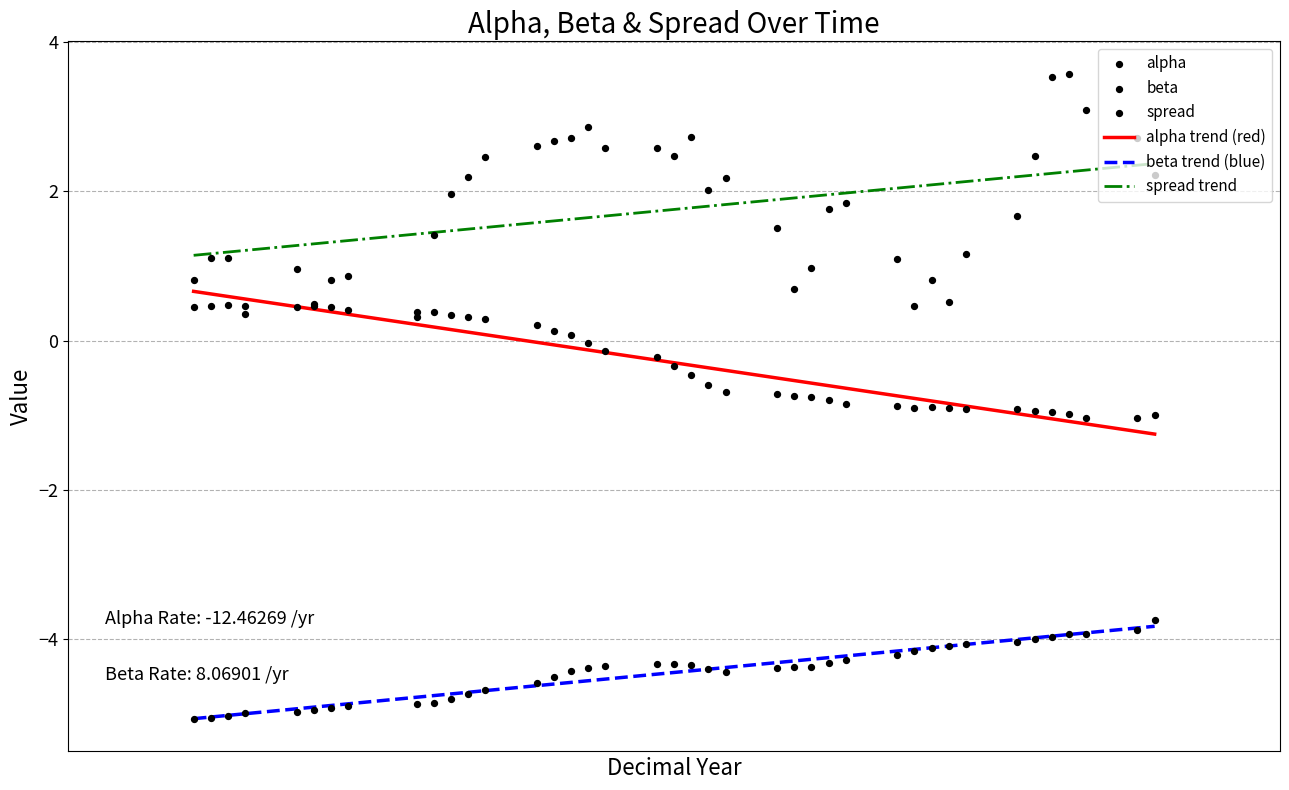

True or false: spread trend and beta trend (blue) cross at least once.

False